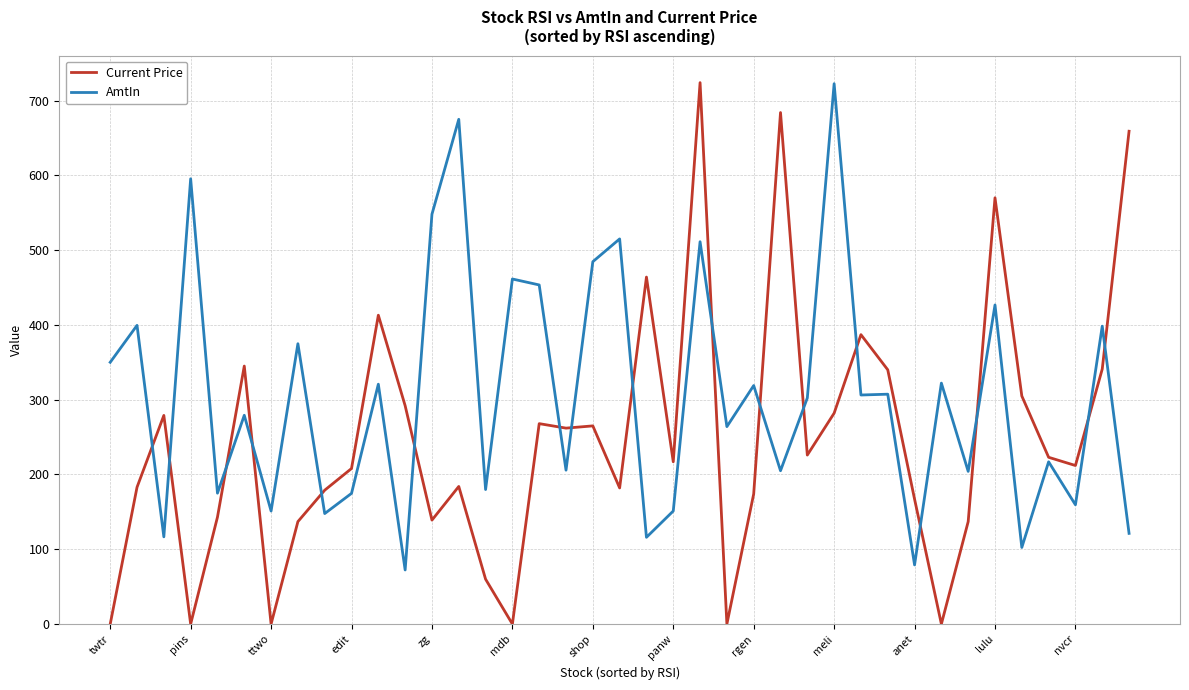

Which series has the widest spread of values?

Current Price